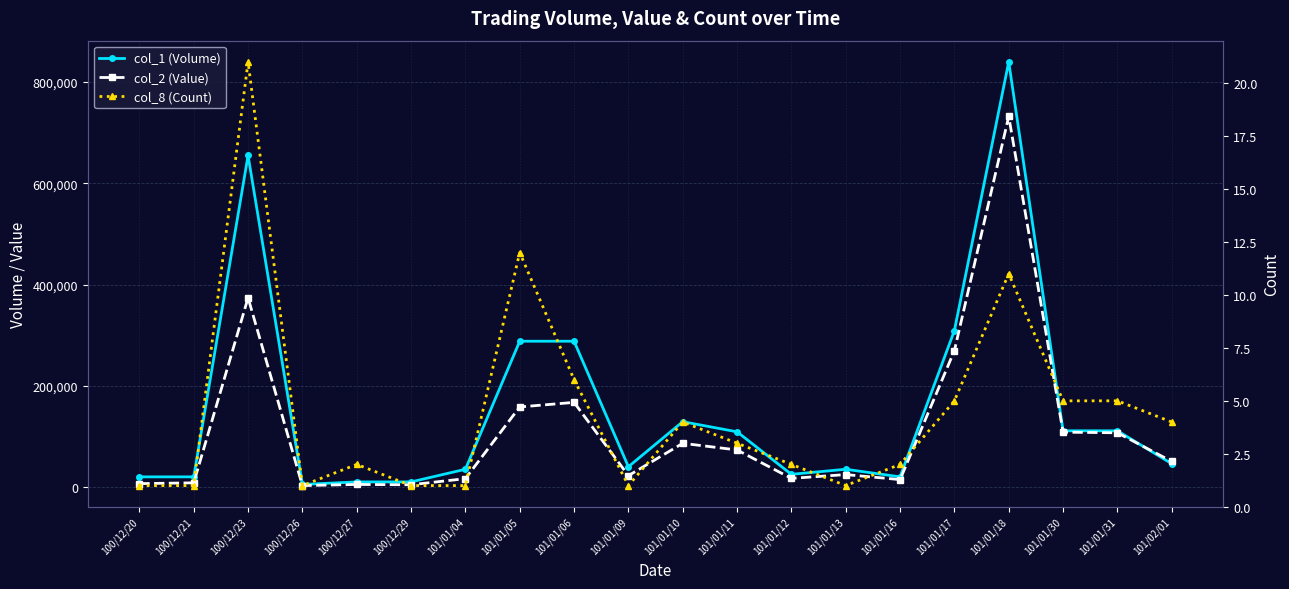

List the series in order of their peak value, highest first.

col_1 (Volume), col_2 (Value), col_8 (Count)